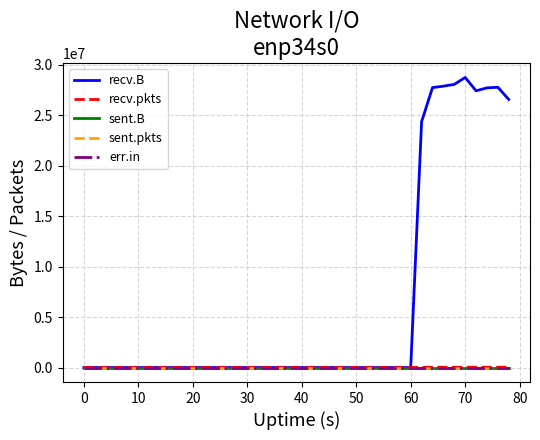

What is the difference between the second highest and minimum values in the recv.B series?

28035995